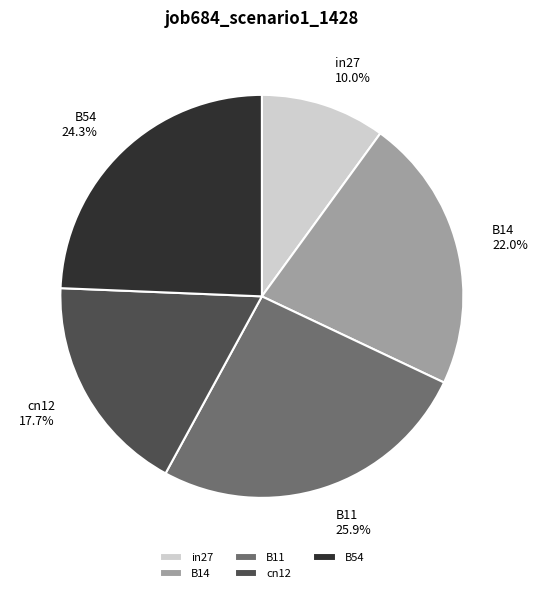

What percentage is the B54 slice, to the nearest percent?

24%